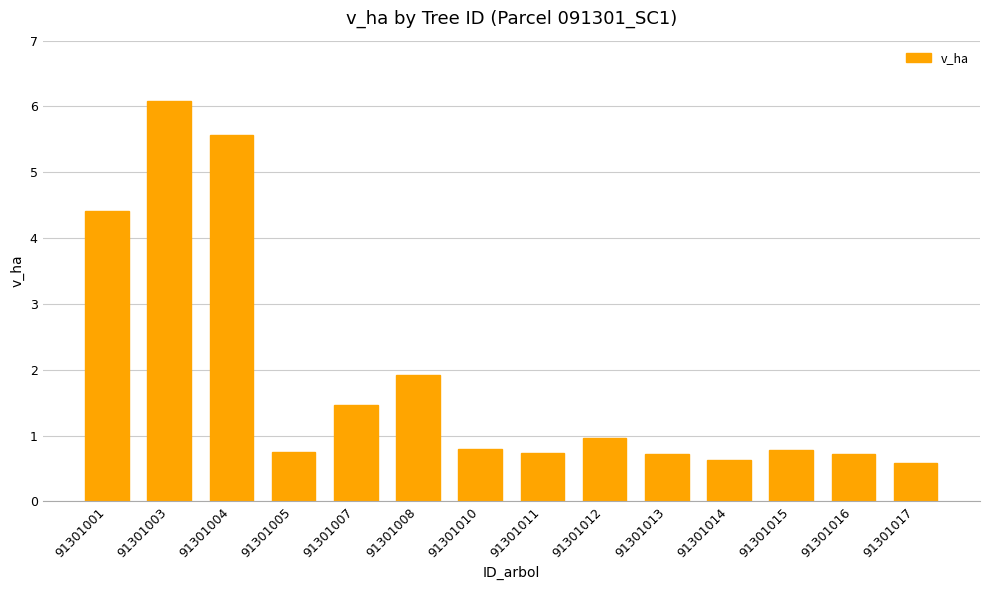

What is the change in value from 91301003 to 91301017?

-5.5